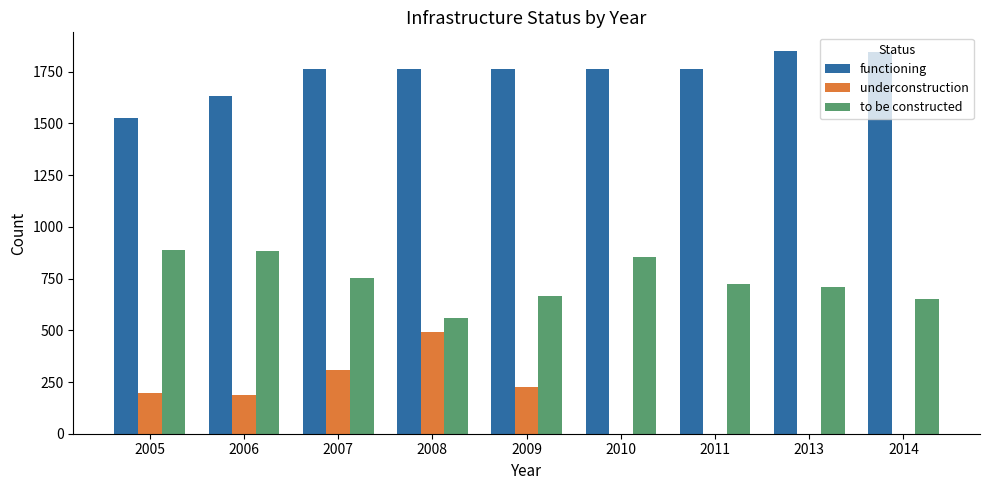

Does the chart contain stacked bars?

No